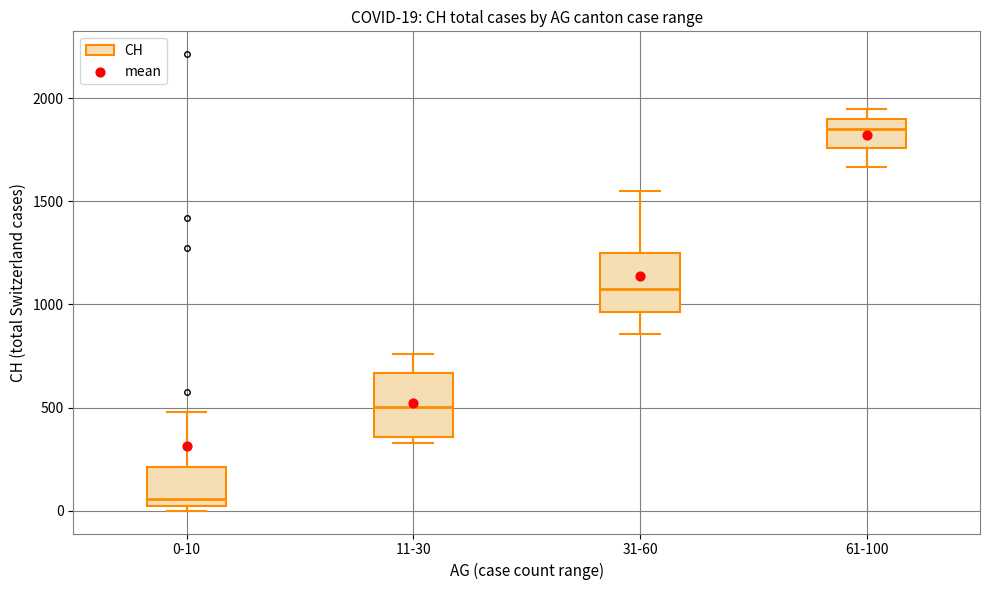

Which box's median line is the highest?

61-100